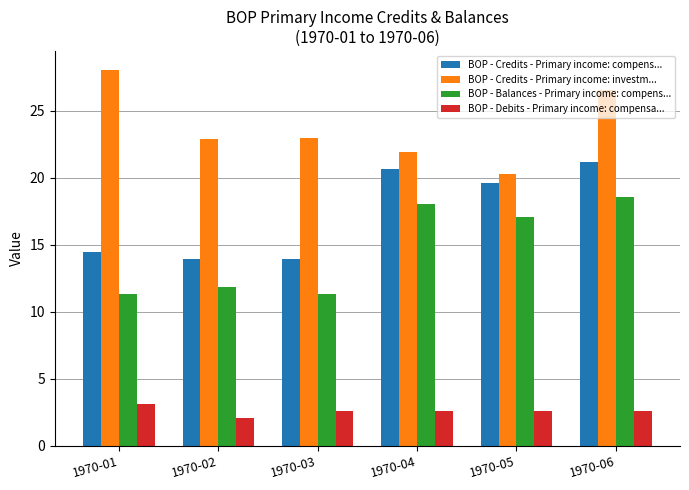

What is the difference between the highest and lowest values at 1970-04?

19.3